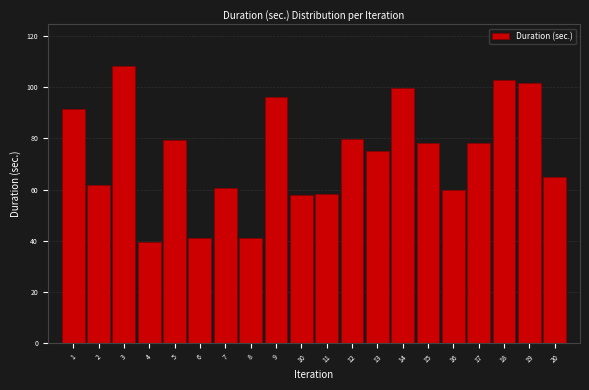

Which category has the highest value across all series?

3